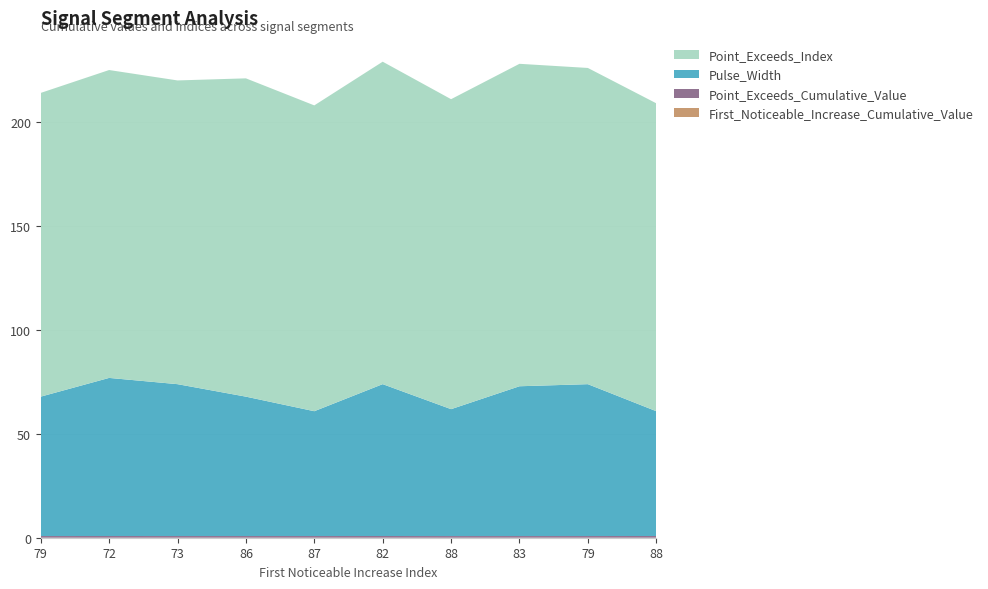

Reading left to right, extract all data points from this chart.

First_Noticeable_Increase_Cumulative_Value: 0.0	0.0	0.0	0.0	0.0	0.0	0.0	0.0	0.0	0.0
Point_Exceeds_Cumulative_Value: 0.8	0.8	0.8	0.8	0.8	0.8	0.8	0.8	0.8	0.8
Pulse_Width: 67.0	76.0	73.0	67.0	60.0	73.0	61.0	72.0	73.0	60.0
Point_Exceeds_Index: 146.0	148.0	146.0	153.0	147.0	155.0	149.0	155.0	152.0	148.0